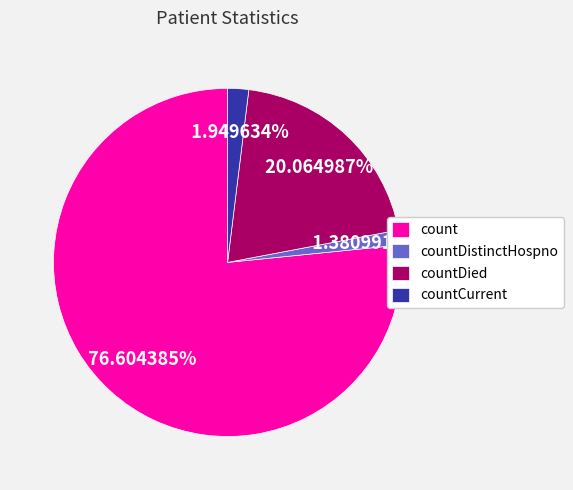

Is there a majority slice in this chart?

Yes